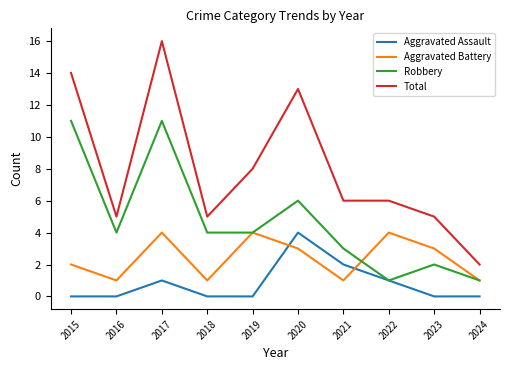

Which category has the lowest value in the Total series?

2024